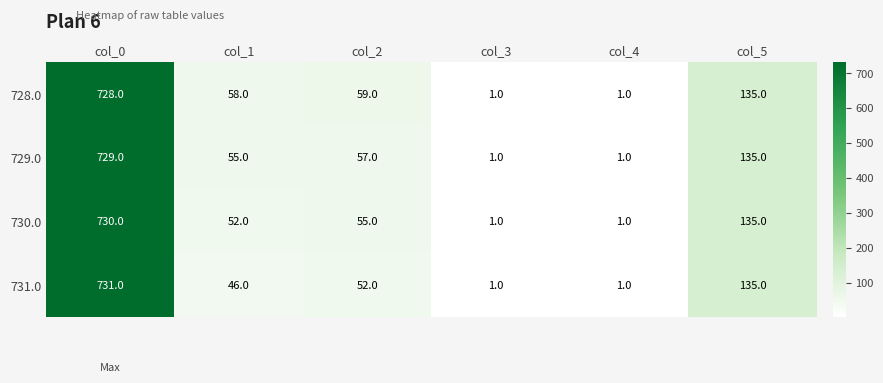

At col_2, list the series in order from smallest to largest.

731.0, 730.0, 729.0, 728.0